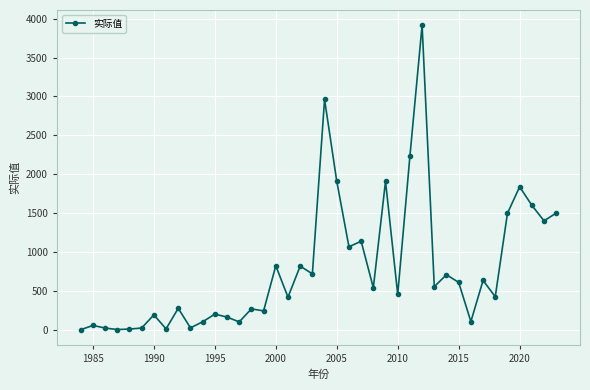

What is the value of the 22nd point from the left?

1909.6